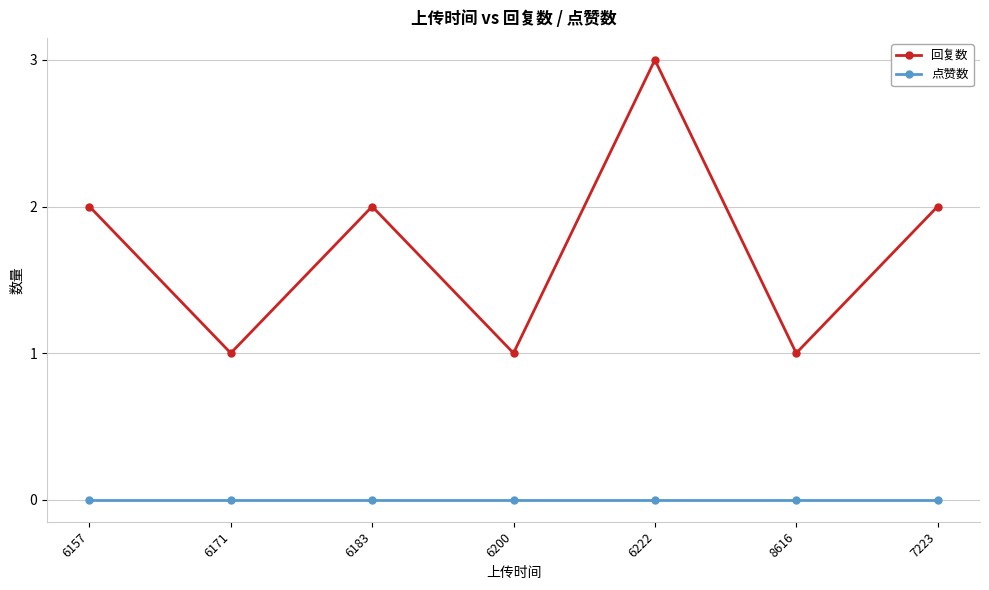

What position from the left is 7223?

7